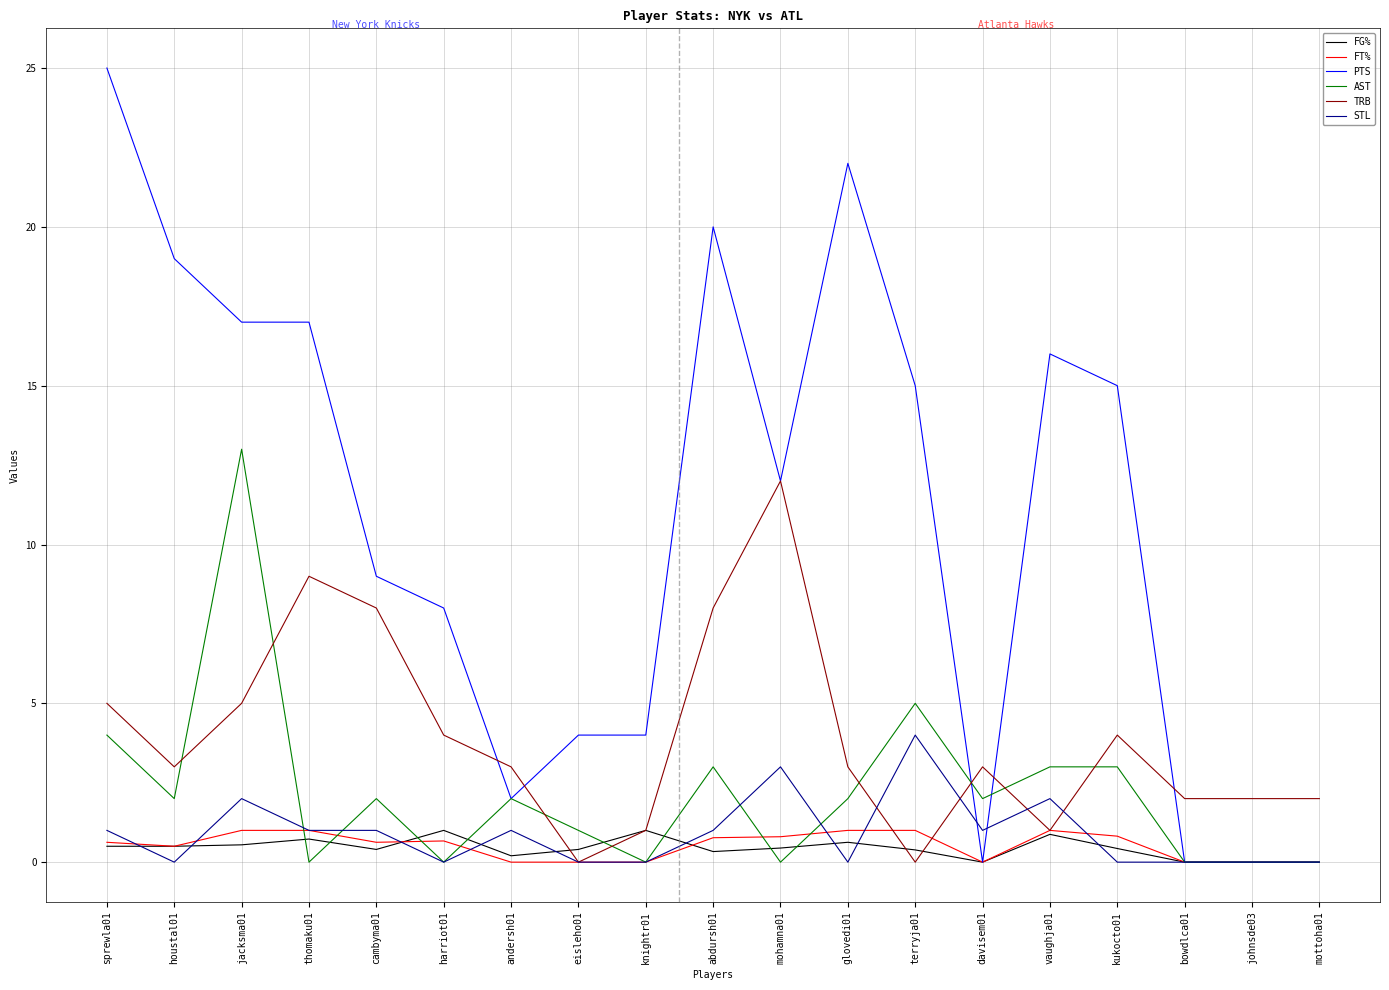

At which category does TRB reach its first local valley?

houstal01